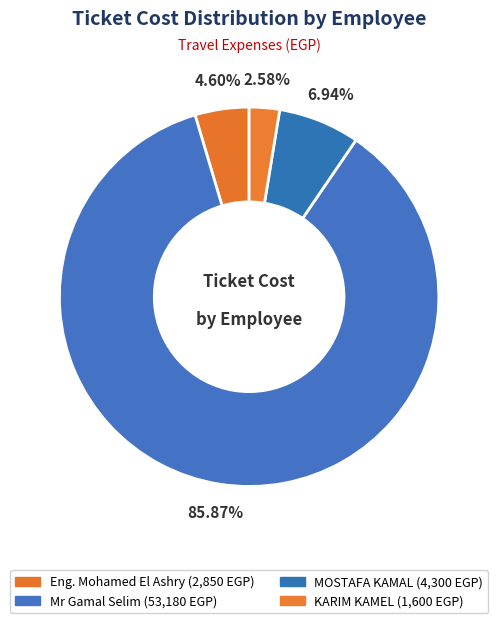

To the nearest percent, what is the average slice percentage?

25%